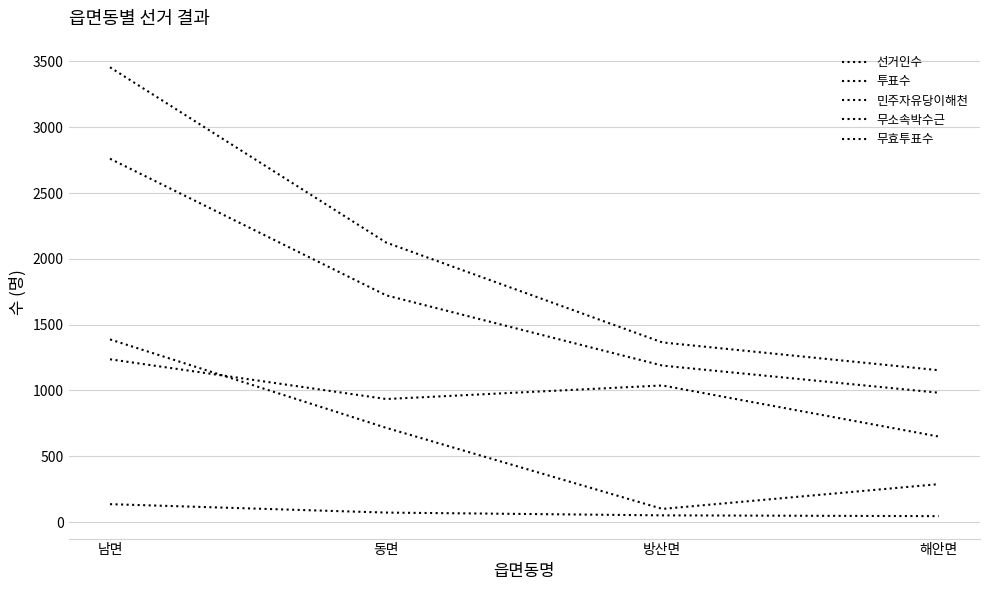

Does the chart have visible grid lines?

Yes